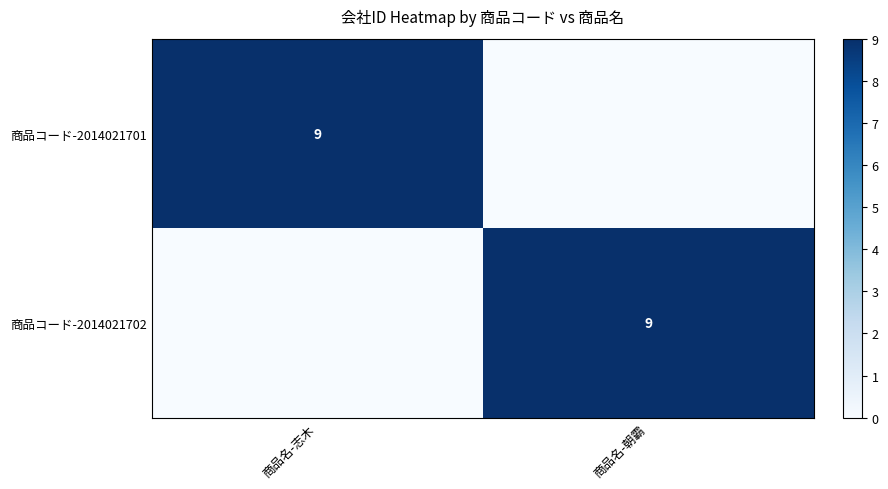

At which label does 商品コード-2014021702 reach its minimum?

商品名-志木